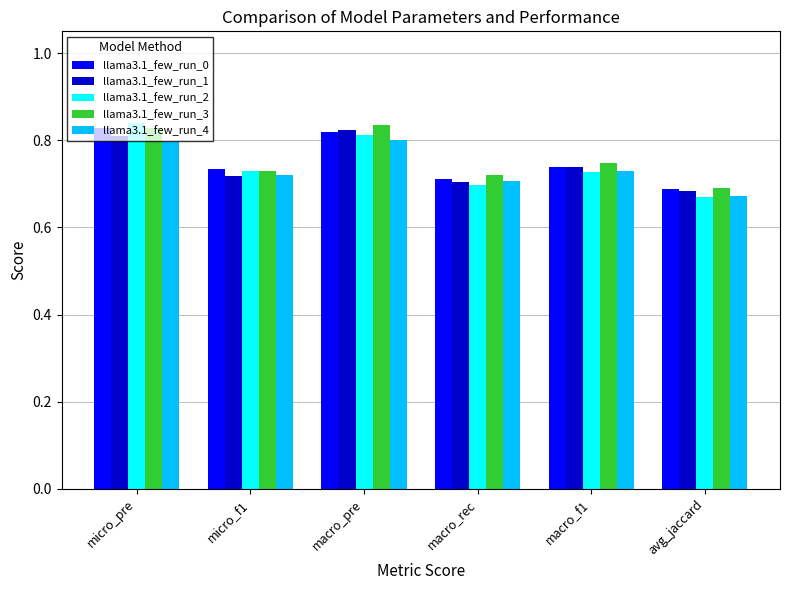

Which category has the lowest value across all series?

avg_jaccard